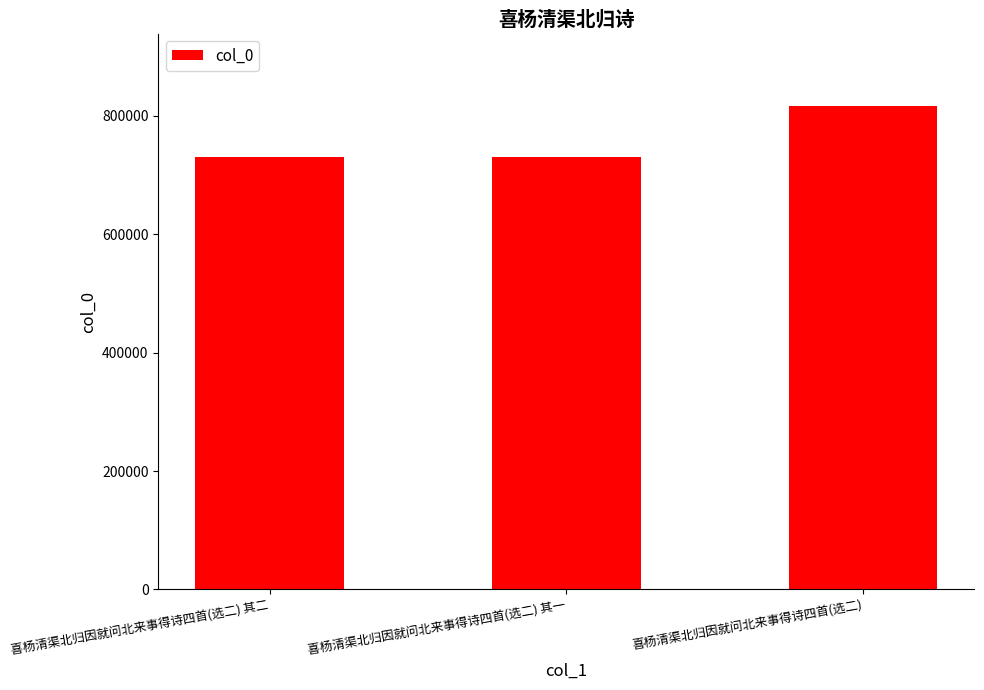

The value at 喜杨清渠北归因就问北来事得诗四首(选二) 其二 is 730135. True or false?

True